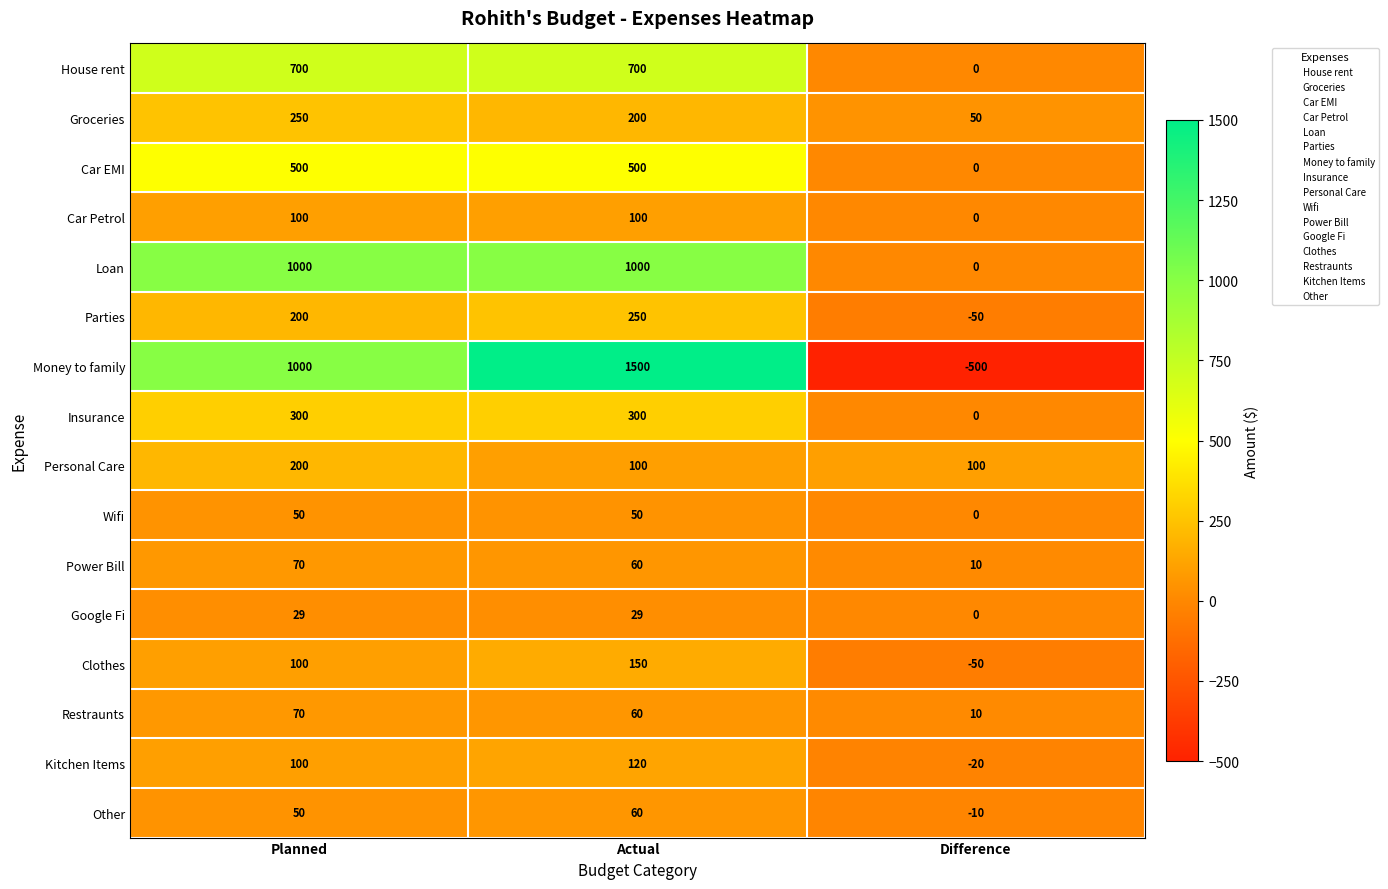

What is the smallest value displayed?

-500